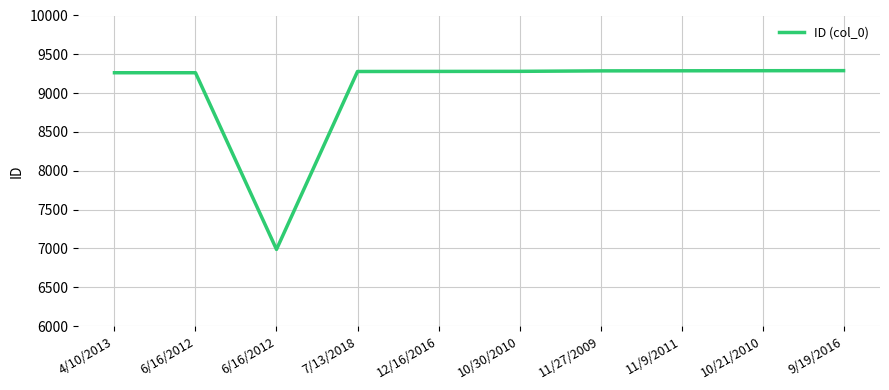

True or false: there are more than 2 points higher than both neighbors.

False